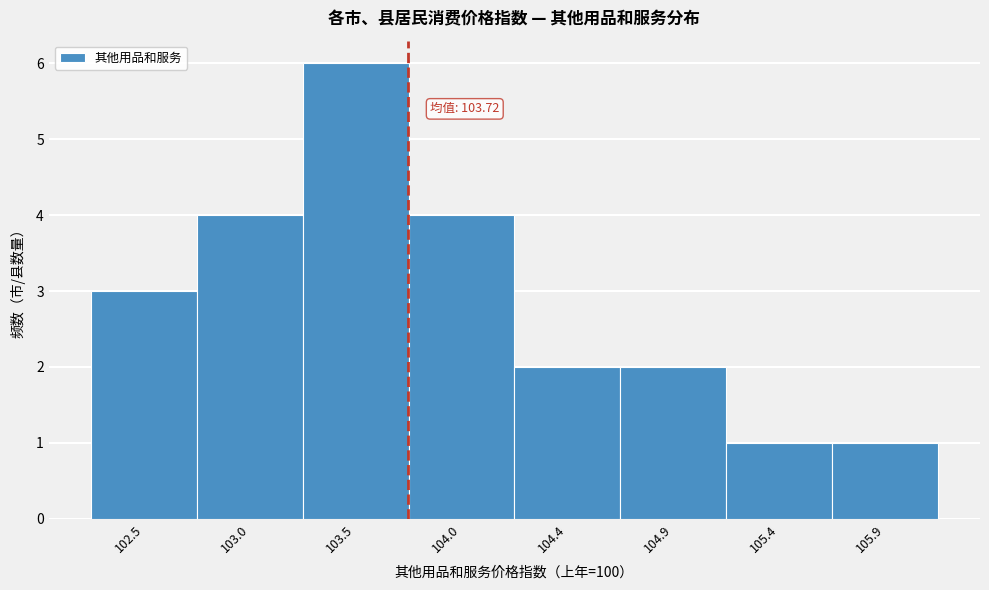

Which range on the x-axis has the tallest bar?

103.250 to 103.725